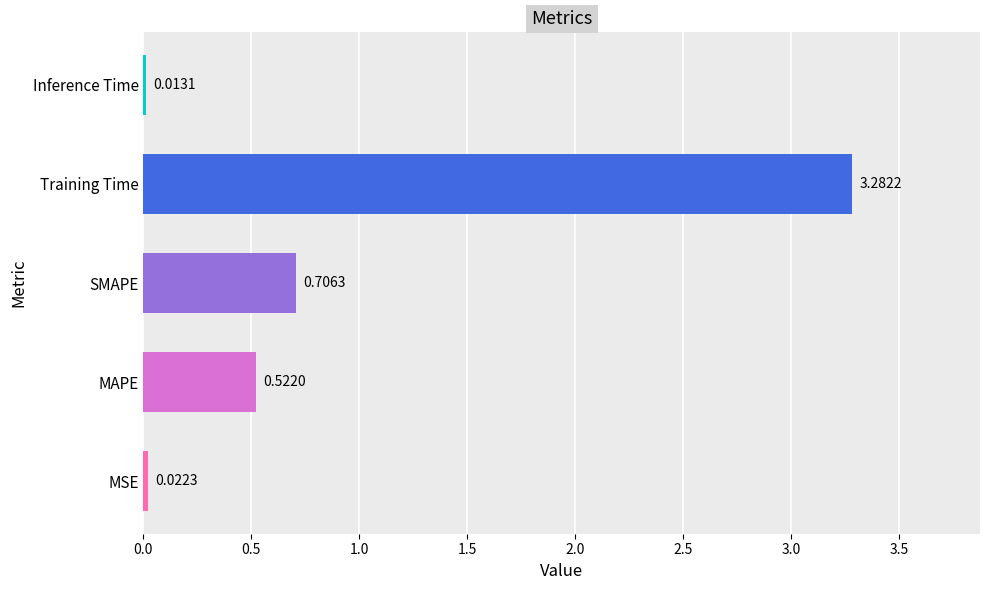

Which category has the highest value across all series?

Training Time